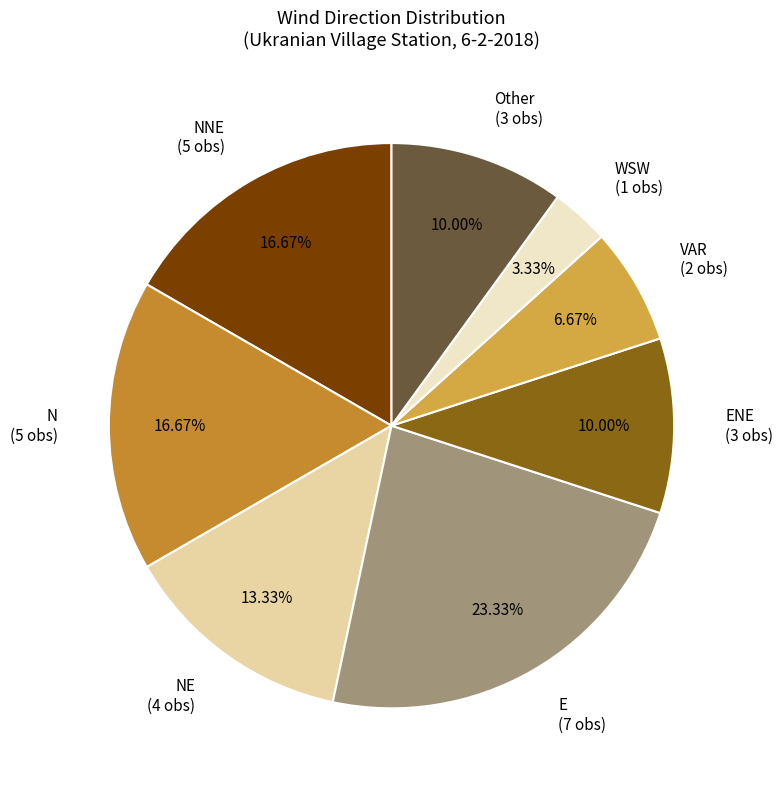

Is the sum of NNE and E greater than half?

No